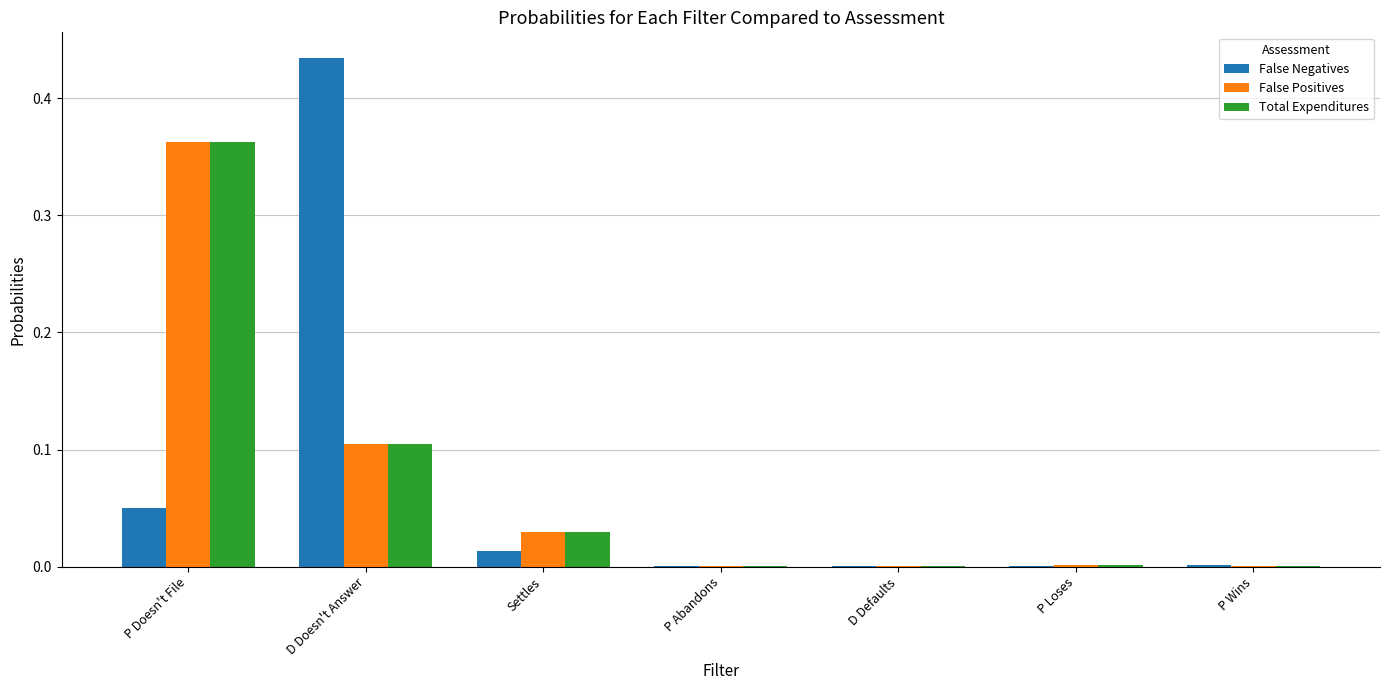

Which series changed the most between P Doesn't File and D Doesn't Answer?

False Negatives